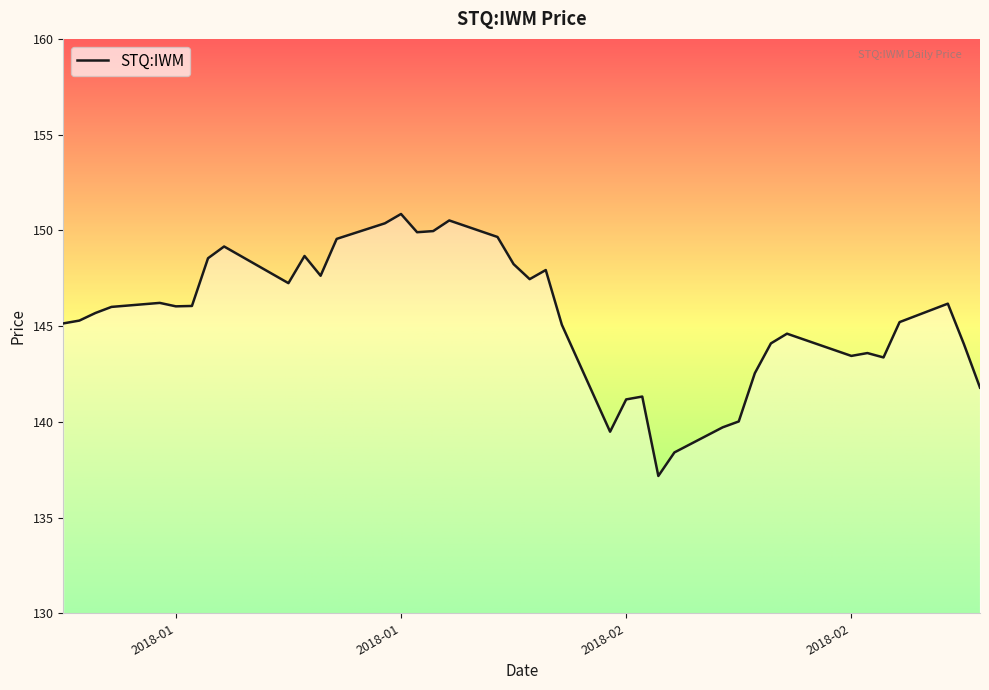

What is the minimum value shown in the chart?

137.2